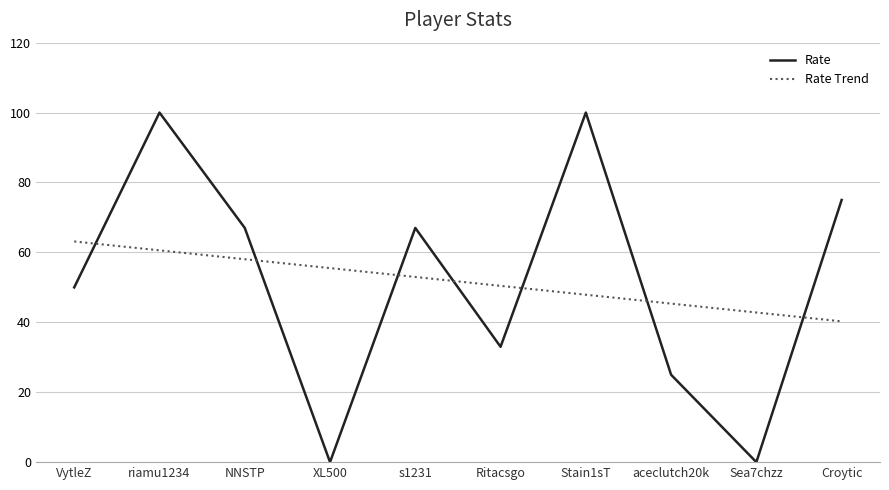

What is the total value across all series at riamu1234?

160.6